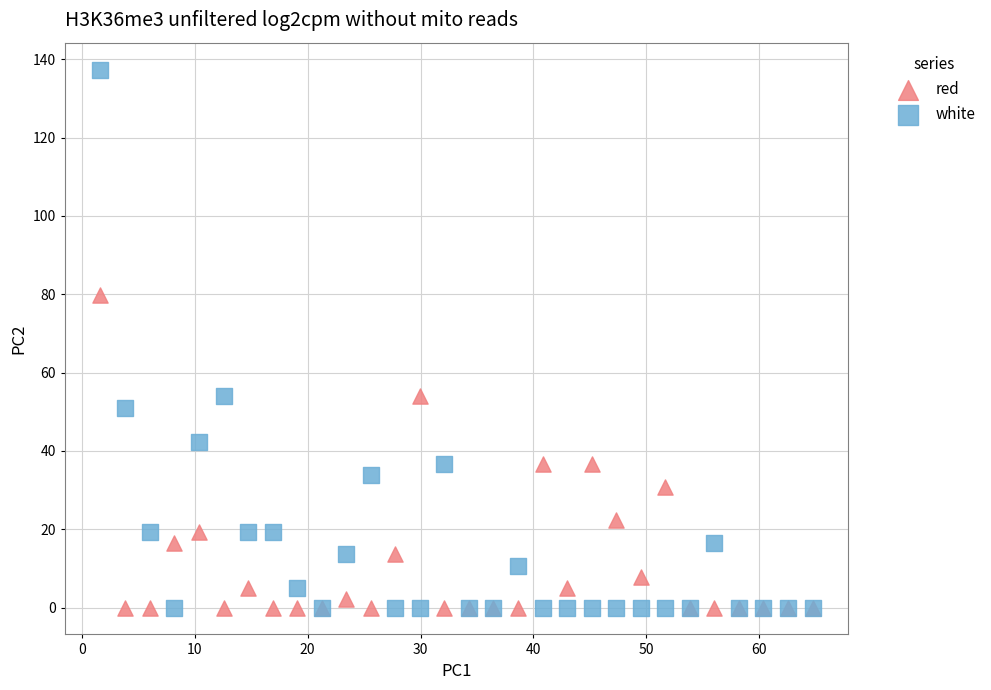

Across all series, what Y value is closest to 68?

79.8